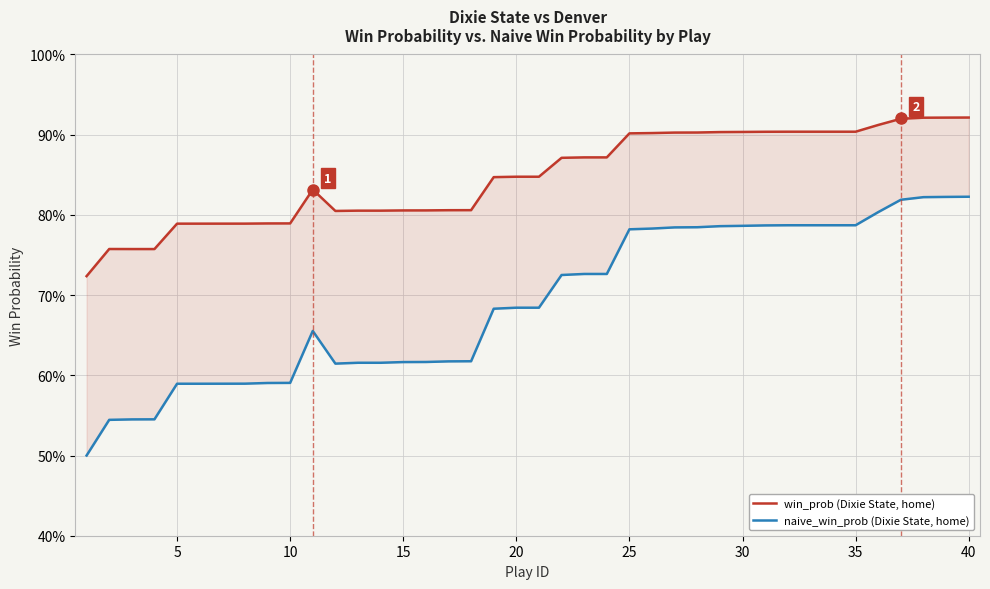

What is the difference between the highest and lowest values at 35?

0.2